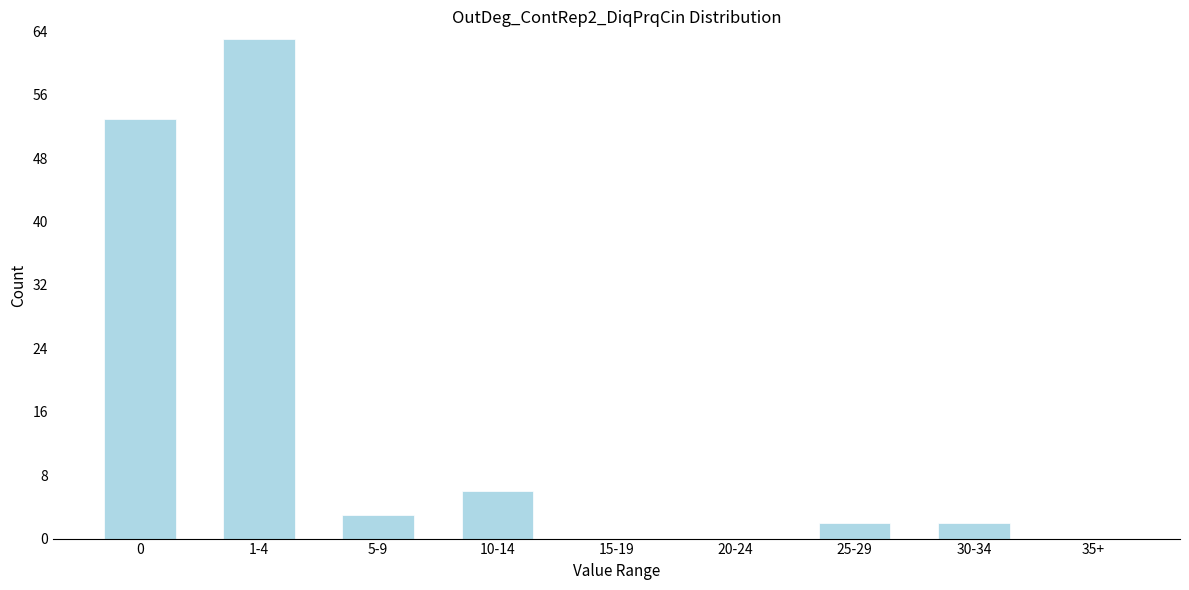

Reading left to right, transcribe all the data shown in this chart.

0=53	1-4=63	5-9=3	10-14=6	15-19=0	20-24=0	25-29=2	30-34=2	35+=0